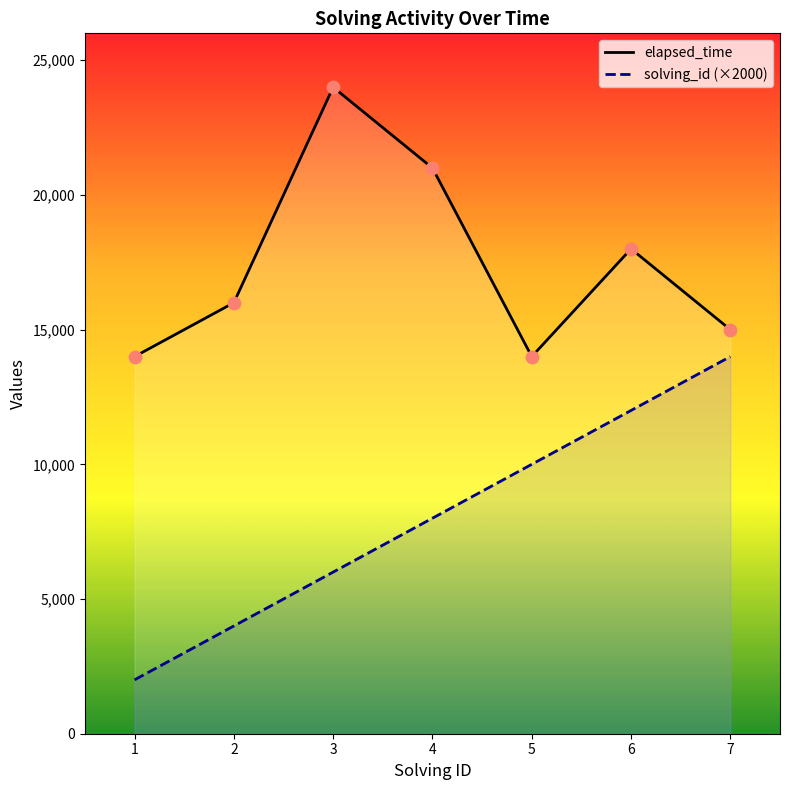

Is the value of solving_id at 4 greater than the value of elapsed_time at 5?

No